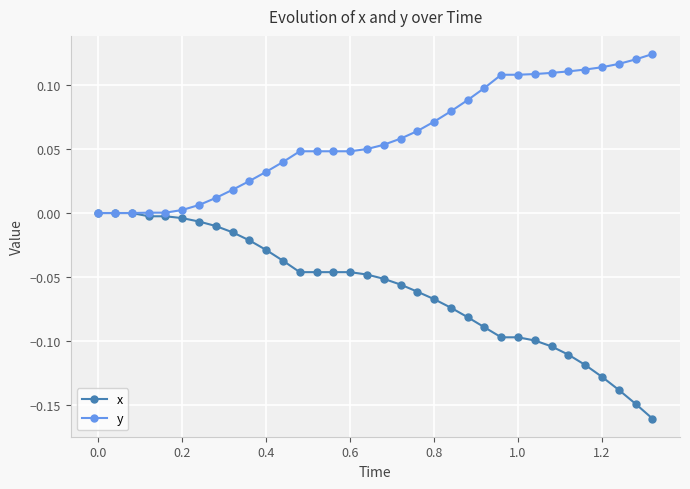

Which series has the largest total across all categories?

y